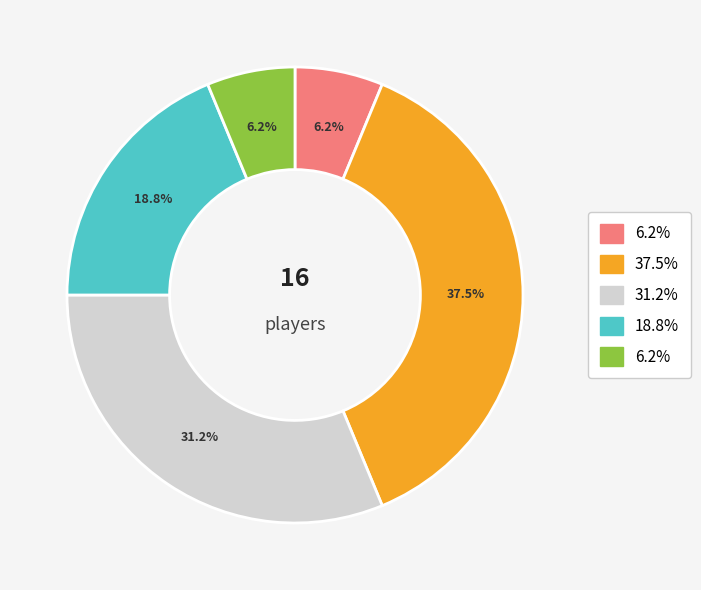

Does any single category account for the majority?

No